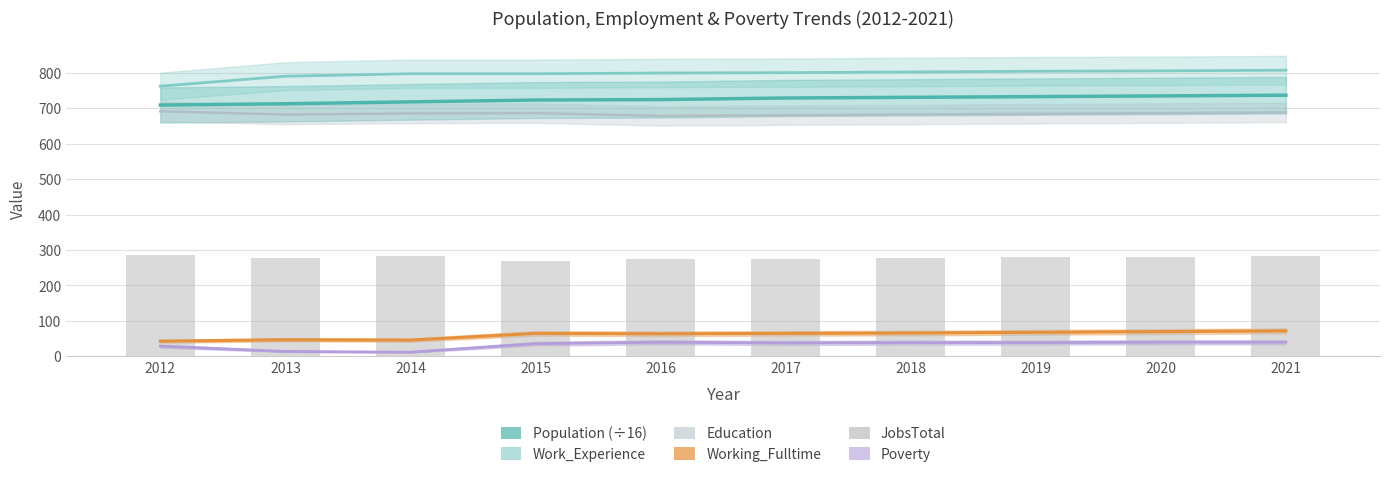

At which label does JobsTotal reach its minimum?

2015